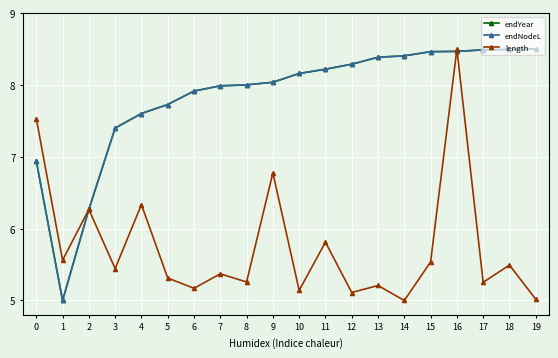

In length, how many points are lower than both neighbors (excluding endpoints)?

8